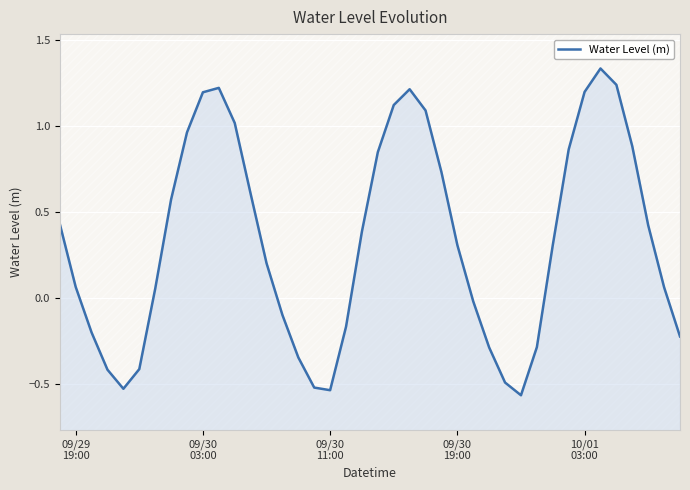

How many negative values are there?

15